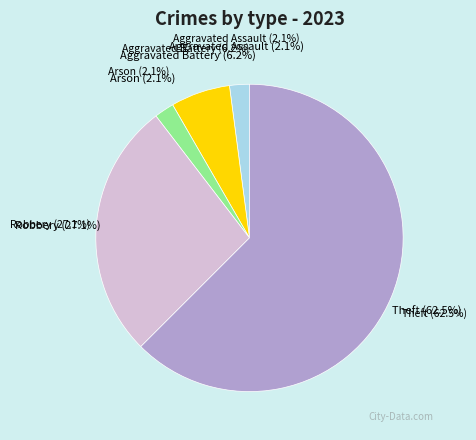

Is the sum of Aggravated Assault and Aggravated Battery greater than half?

No